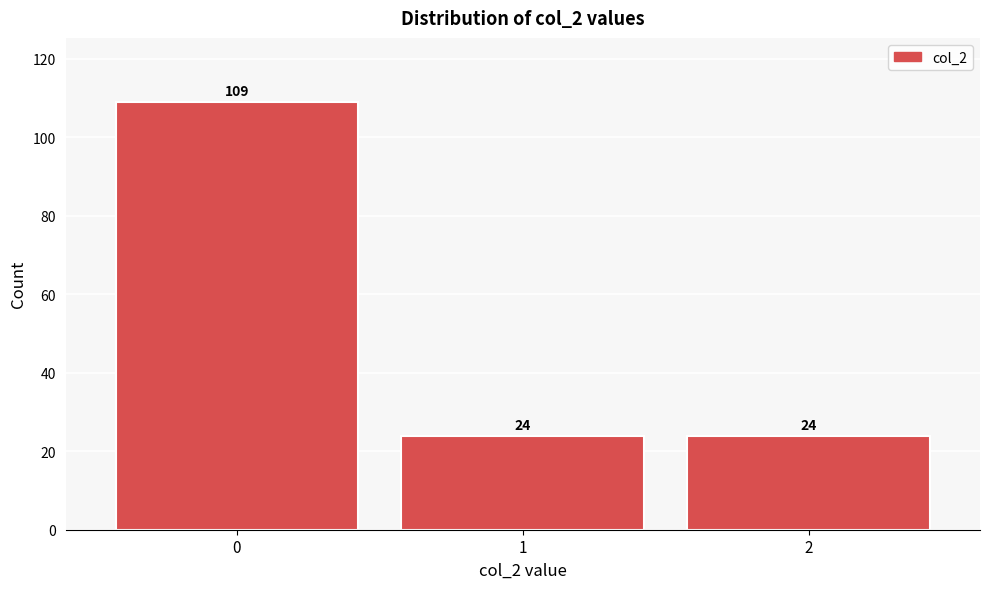

Reading left to right, what are all the values shown in this chart?

109	24	24